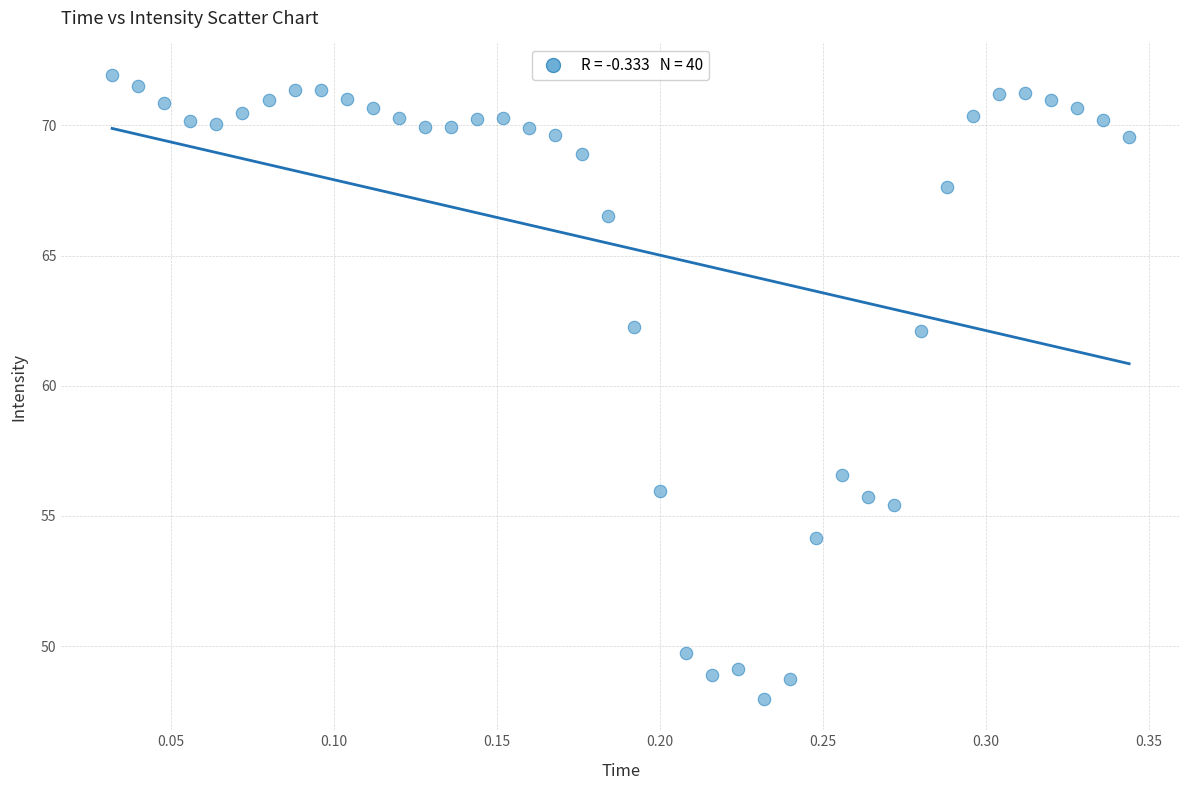

What Y value in the scatter plot is closest to 59?

56.6